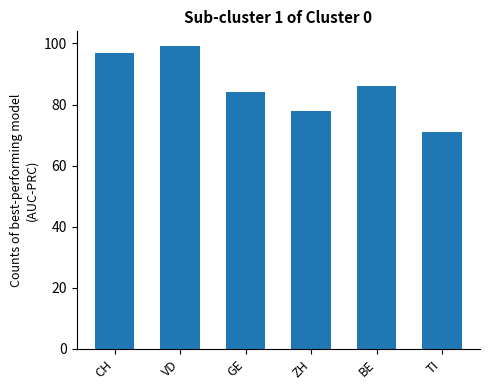

Does the chart contain stacked bars?

No